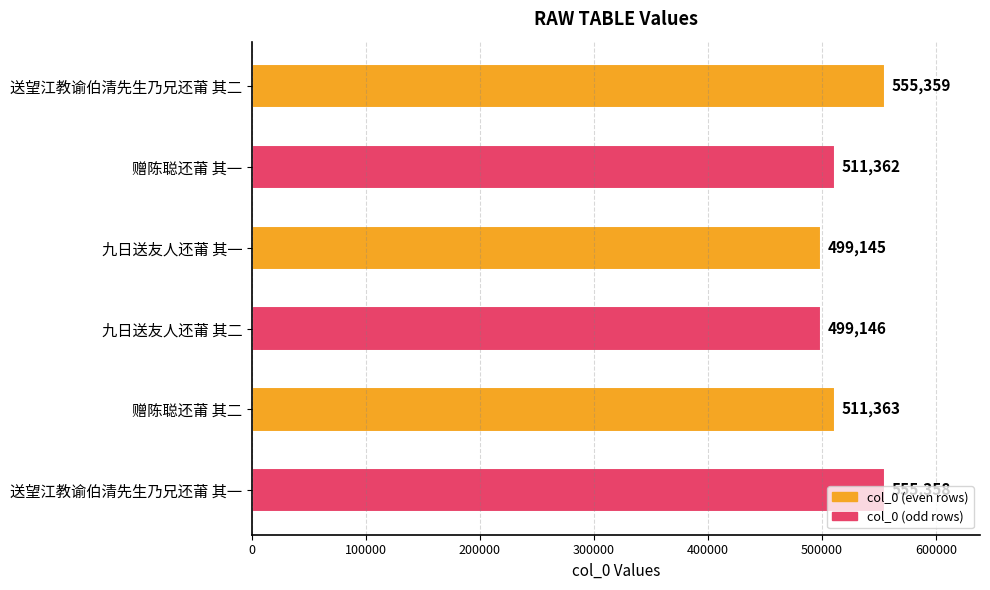

What is the change in value from 送望江教谕伯清先生乃兄还莆 其一 to 赠陈聪还莆 其一?

-43996